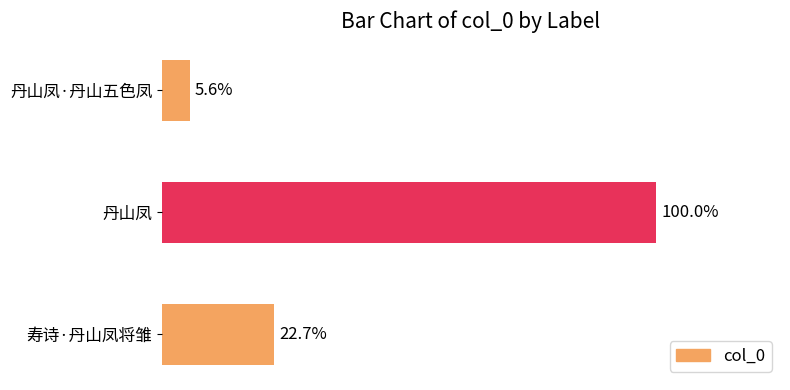

Does the chart contain any negative values?

No